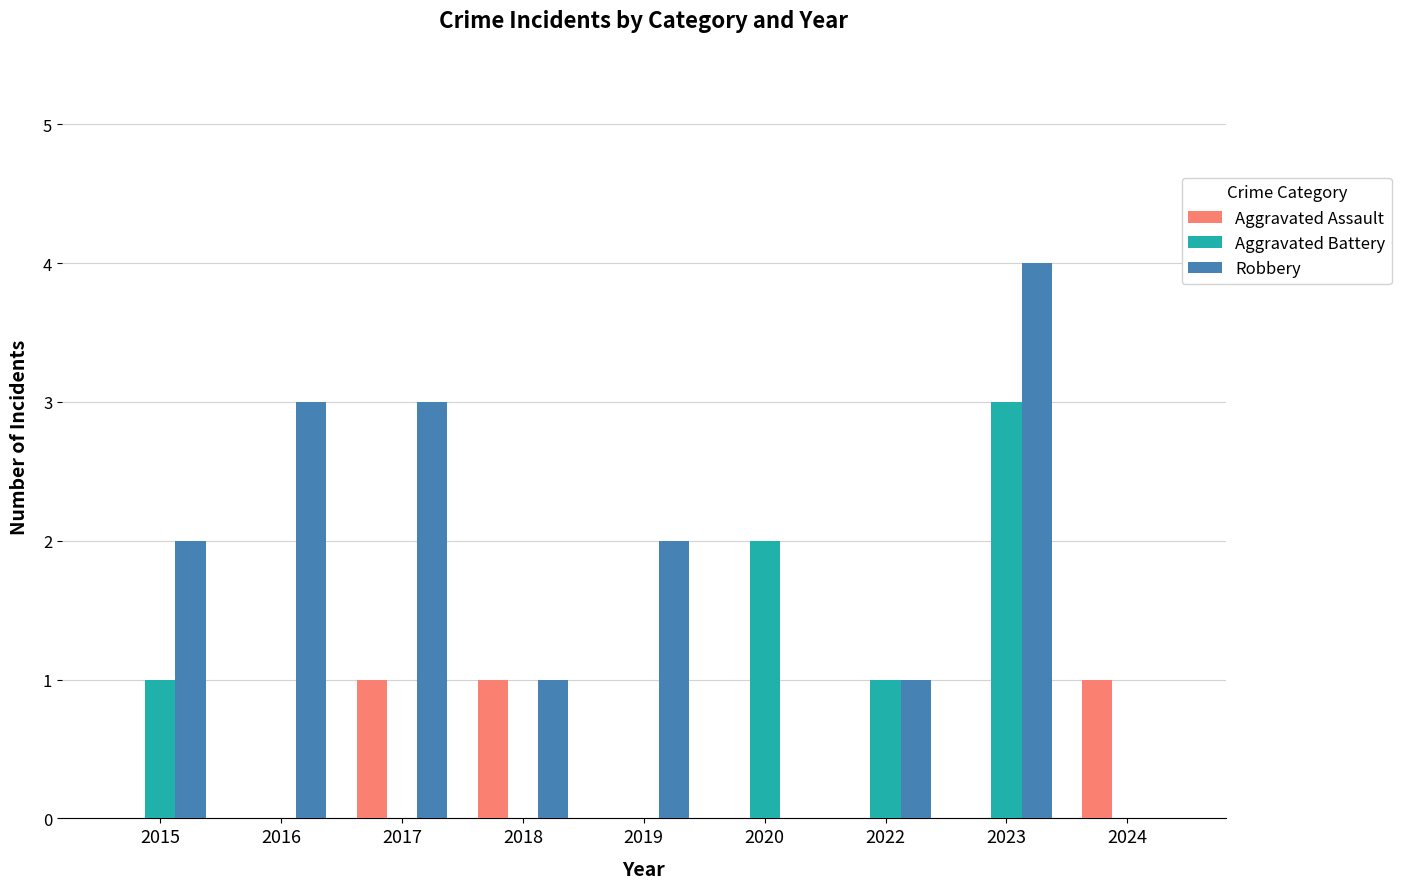

The Aggravated Assault series shows 0 at 2016. True or false?

True